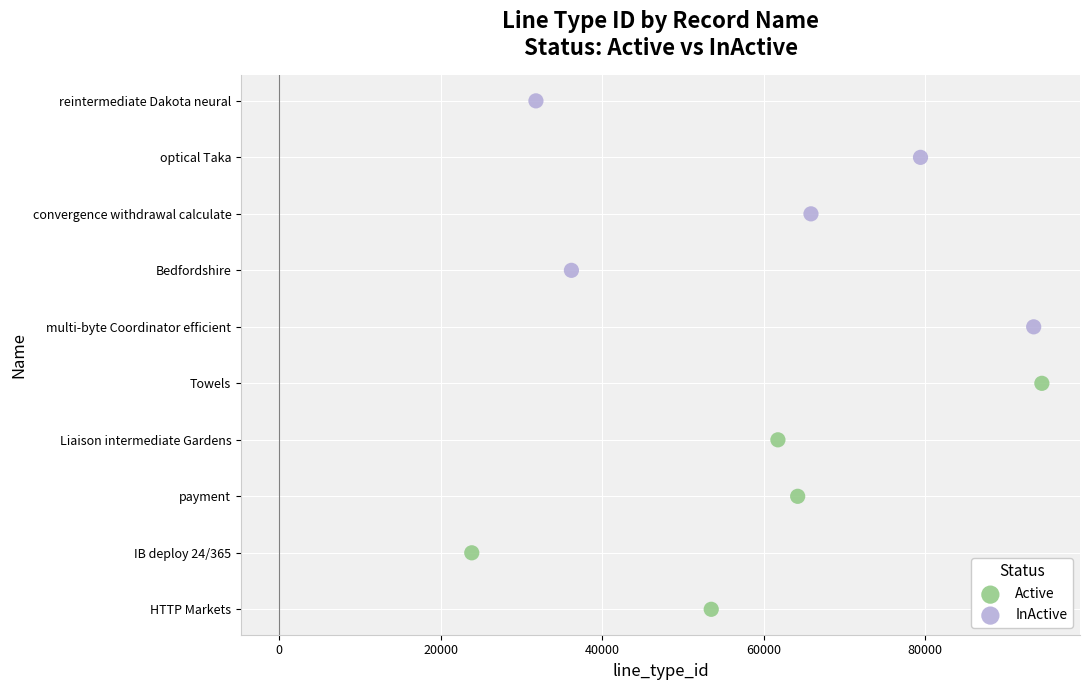

Which series reaches the maximum Y coordinate?

InActive